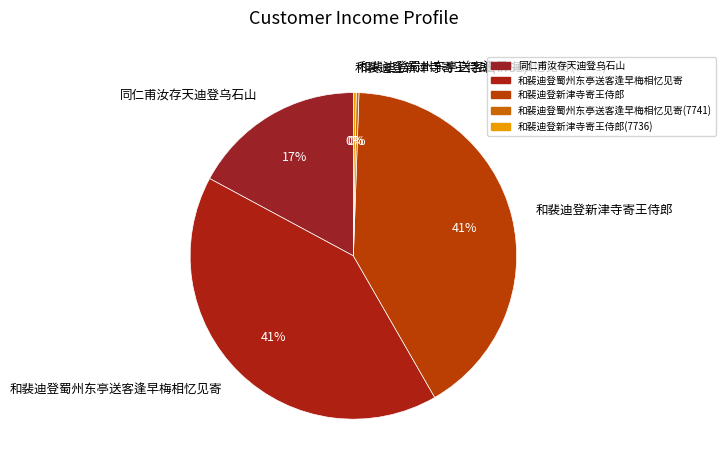

To the nearest percent, what is the difference between the largest and smallest slice percentages?

41%